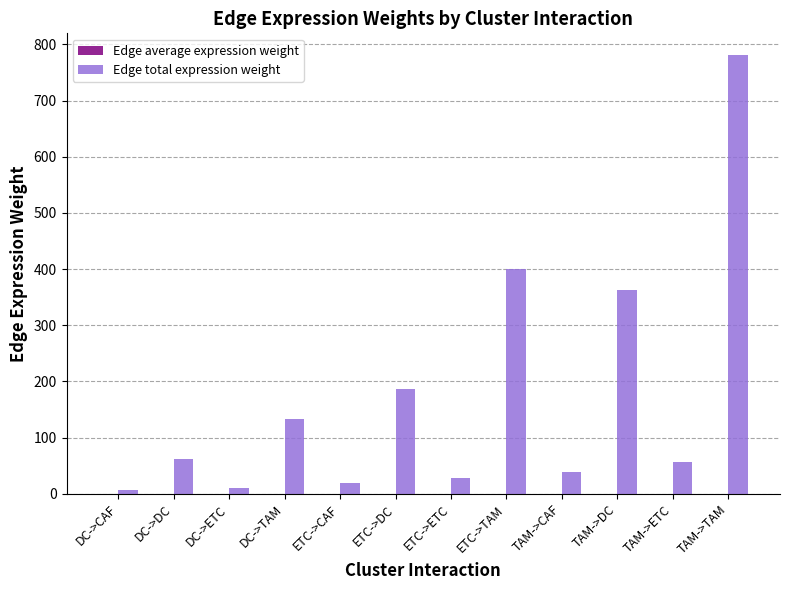

Is it true that Edge total expression weight equals 131.8 at ETC->TAM?

False